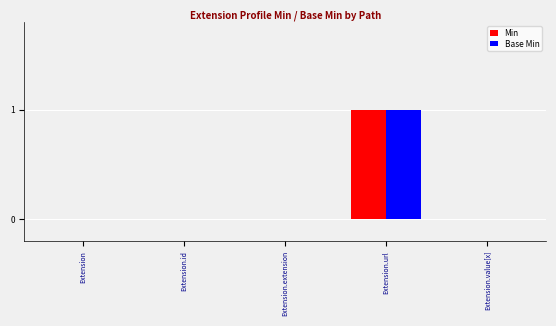

The value of Base Min at Extension.url is 0. True or false?

False